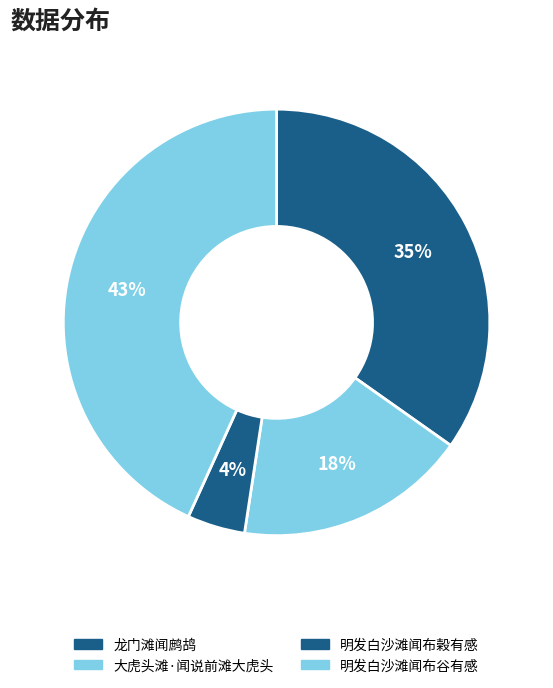

Is the sum of 明发白沙滩闻布谷有感 and 龙门滩闻鹧鸪 greater than half?

Yes